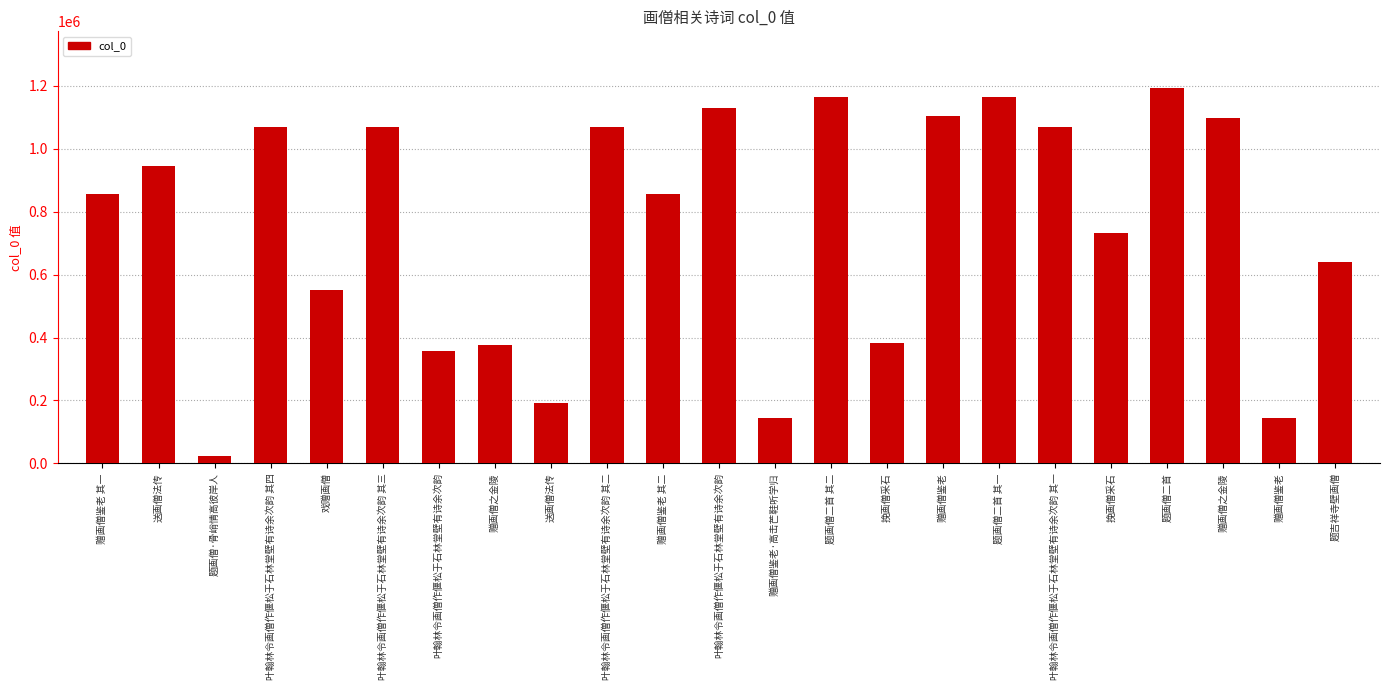

Are the bars horizontal?

No